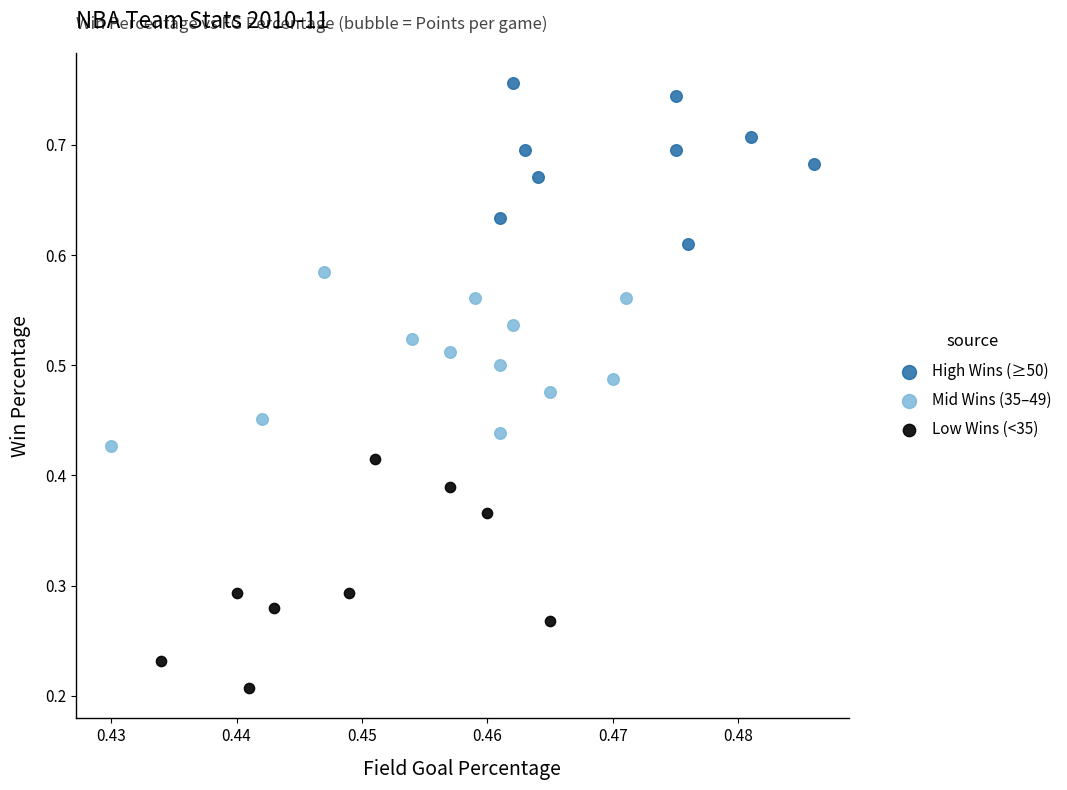

Which series reaches the maximum Y coordinate?

High Wins (≥50)